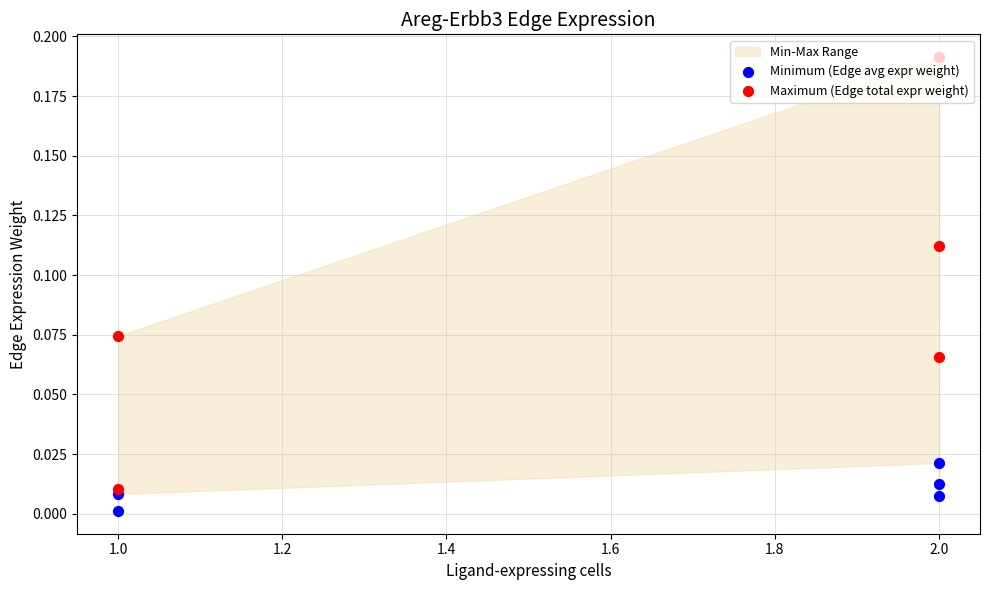

Which series has the largest total across all categories?

Maximum (Edge total expr weight)